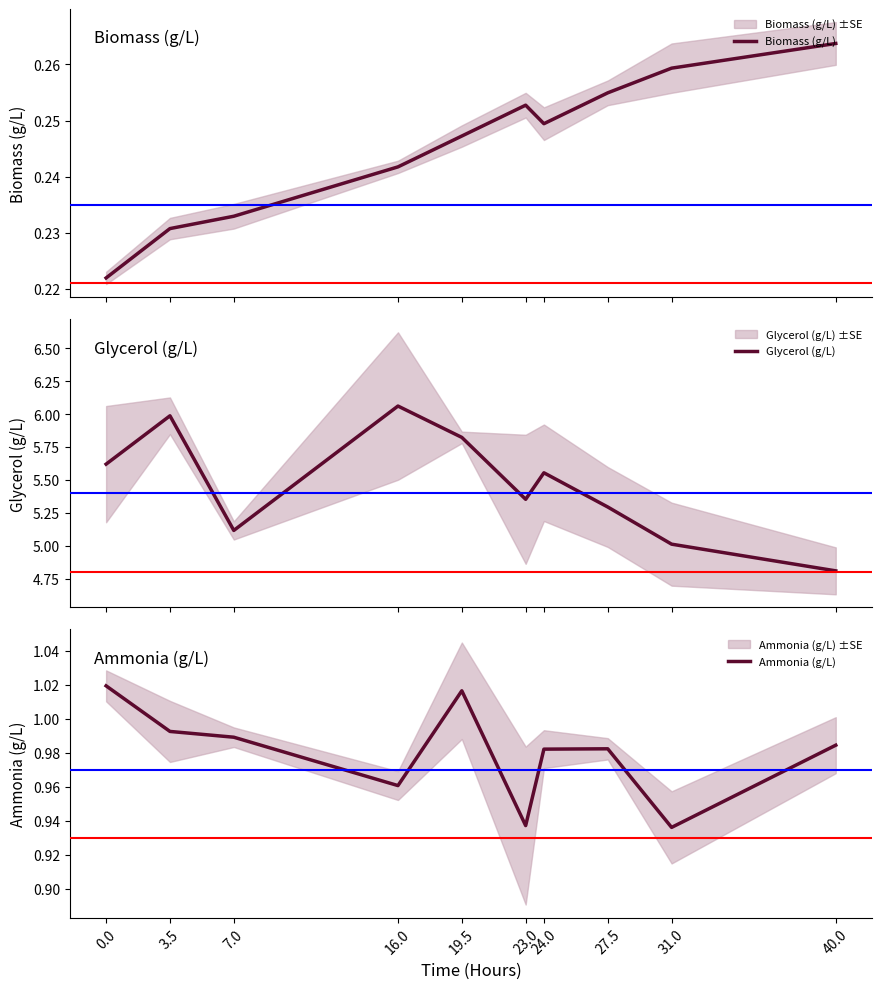

True or false: Ammonia (g/L) and Glycerol (g/L) cross at least once.

False